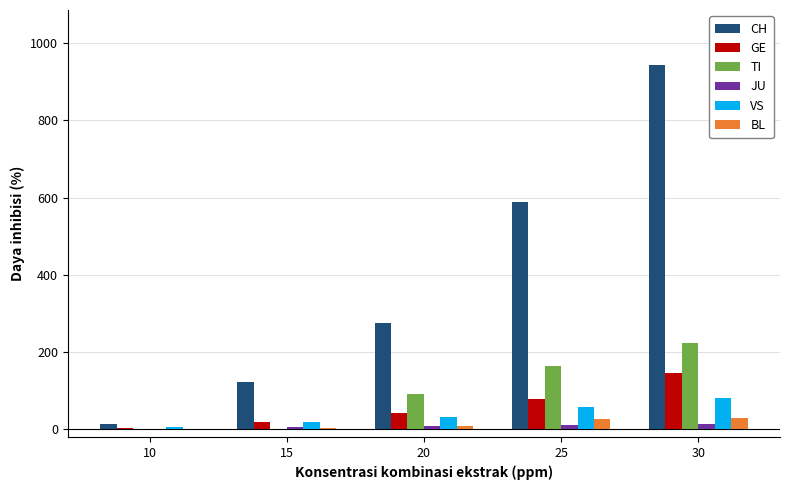

Which series has the widest spread of values?

CH